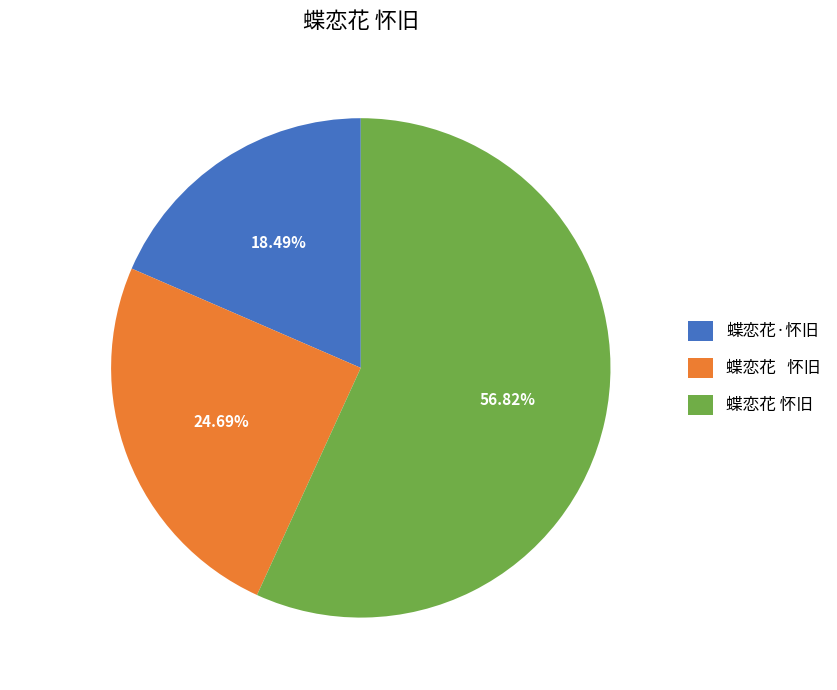

Does any single category account for the majority?

Yes